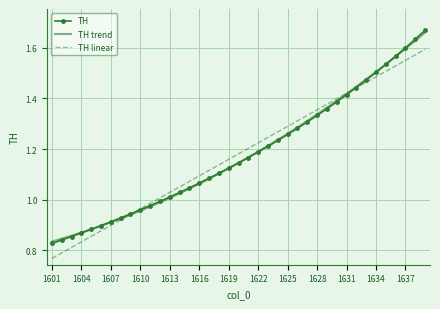

What are all the series names shown in the legend?

TH, TH trend, TH linear